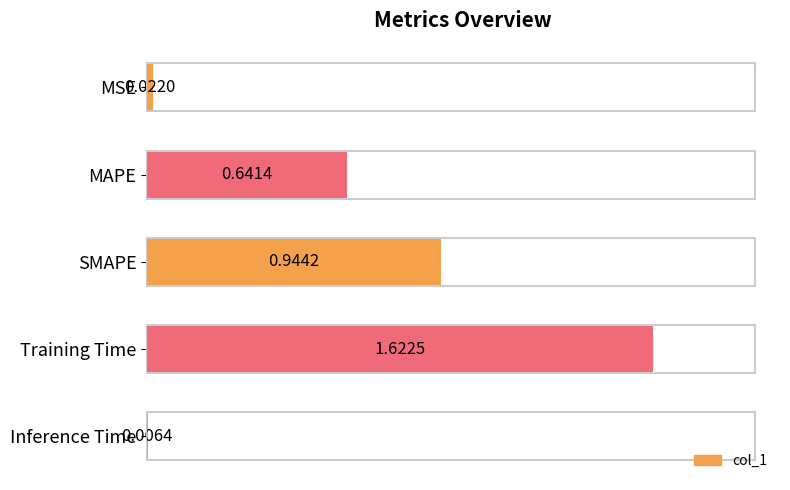

What is the label of the 1st bar from the bottom?

Inference Time